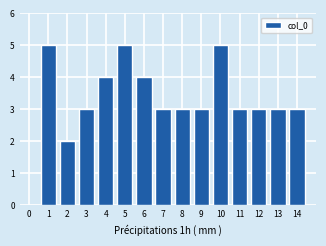

Reading left to right, list all the values displayed in this chart.

0=0	1=5	2=2	3=3	4=4	5=5	6=4	7=3	8=3	9=3	10=5	11=3	12=3	13=3	14=3